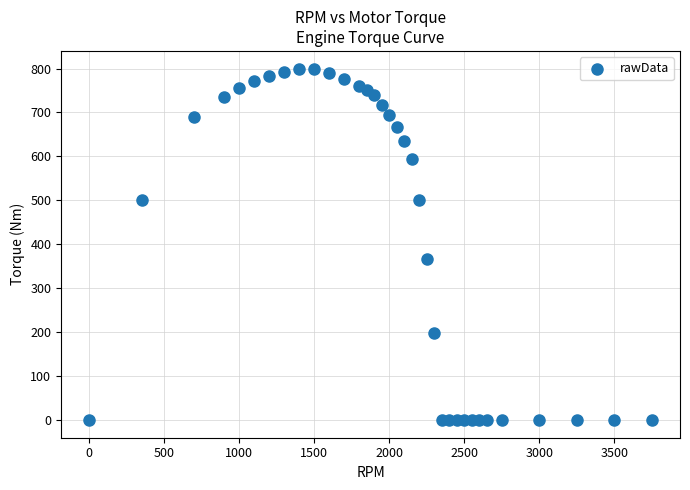

What is the range of X values (max minus min)?

3750.0